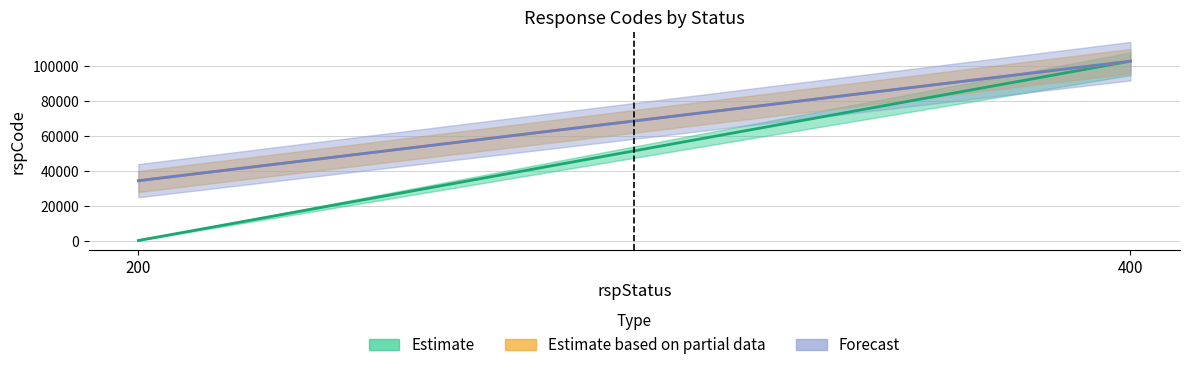

True or false: Forecast has a value of 137948.6 at 400.

False